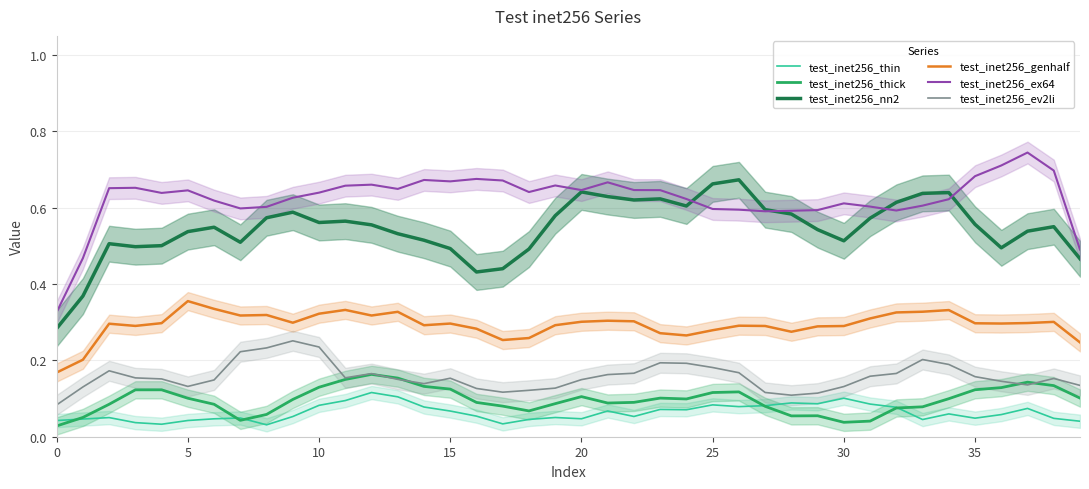

True or false: test_inet256_ex64 and test_inet256_ev2li intersect in this chart.

False